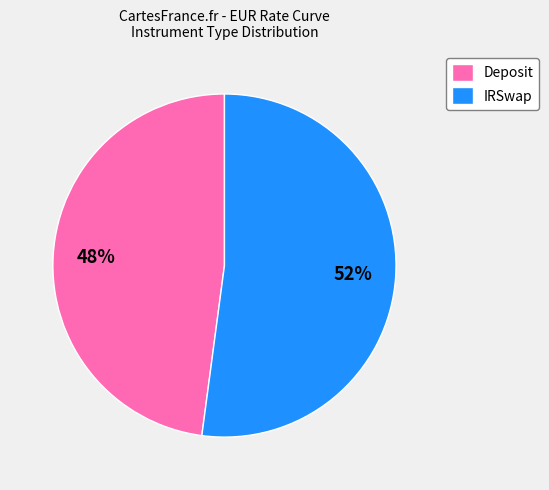

Is it true that Deposit is 54% of the pie?

False